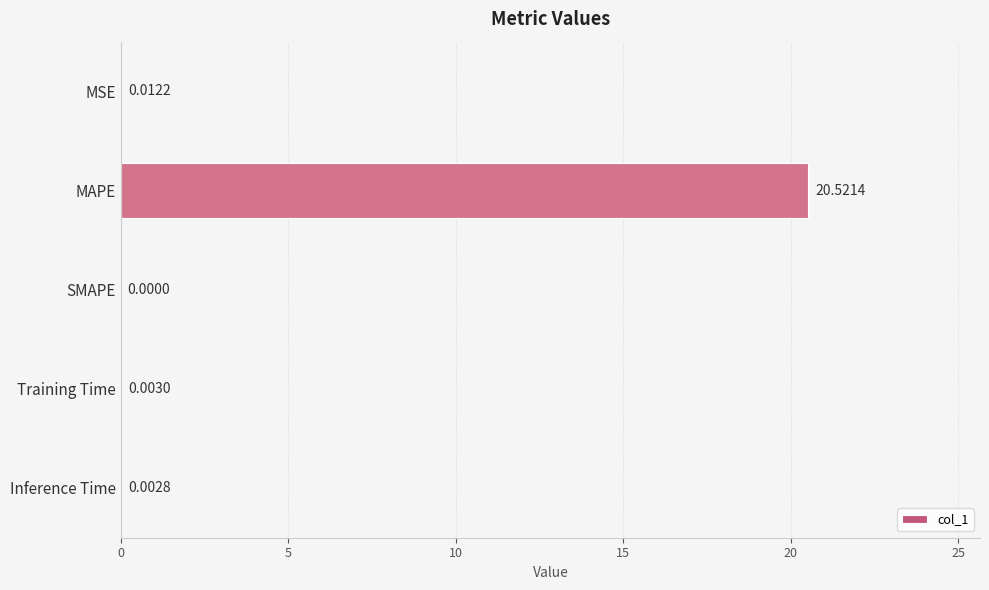

Between Inference Time and Training Time, which is larger?

Training Time